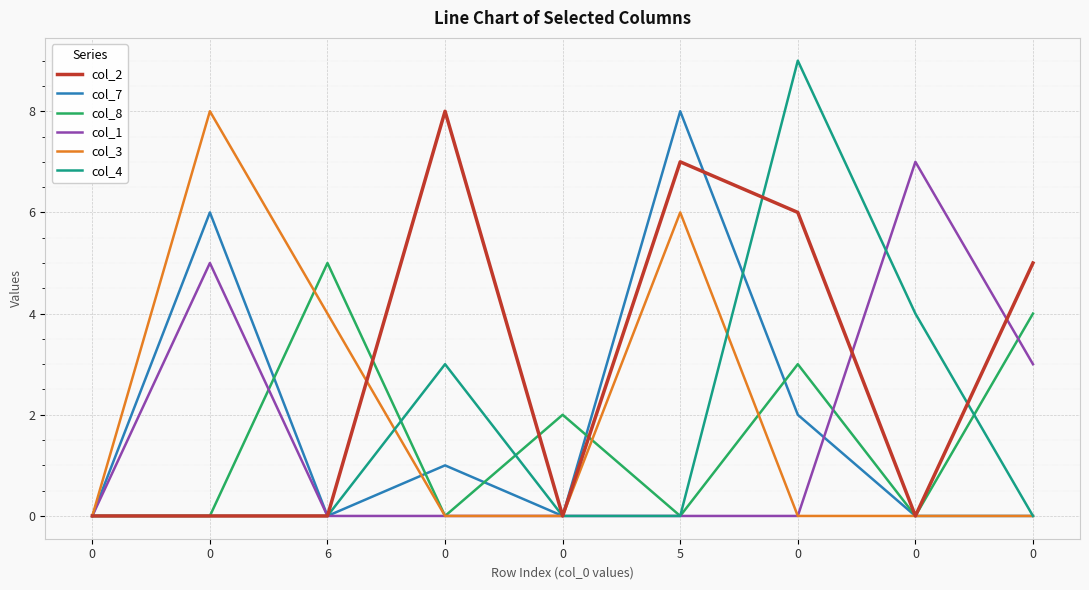

At which category is the sum across all series the highest?

5